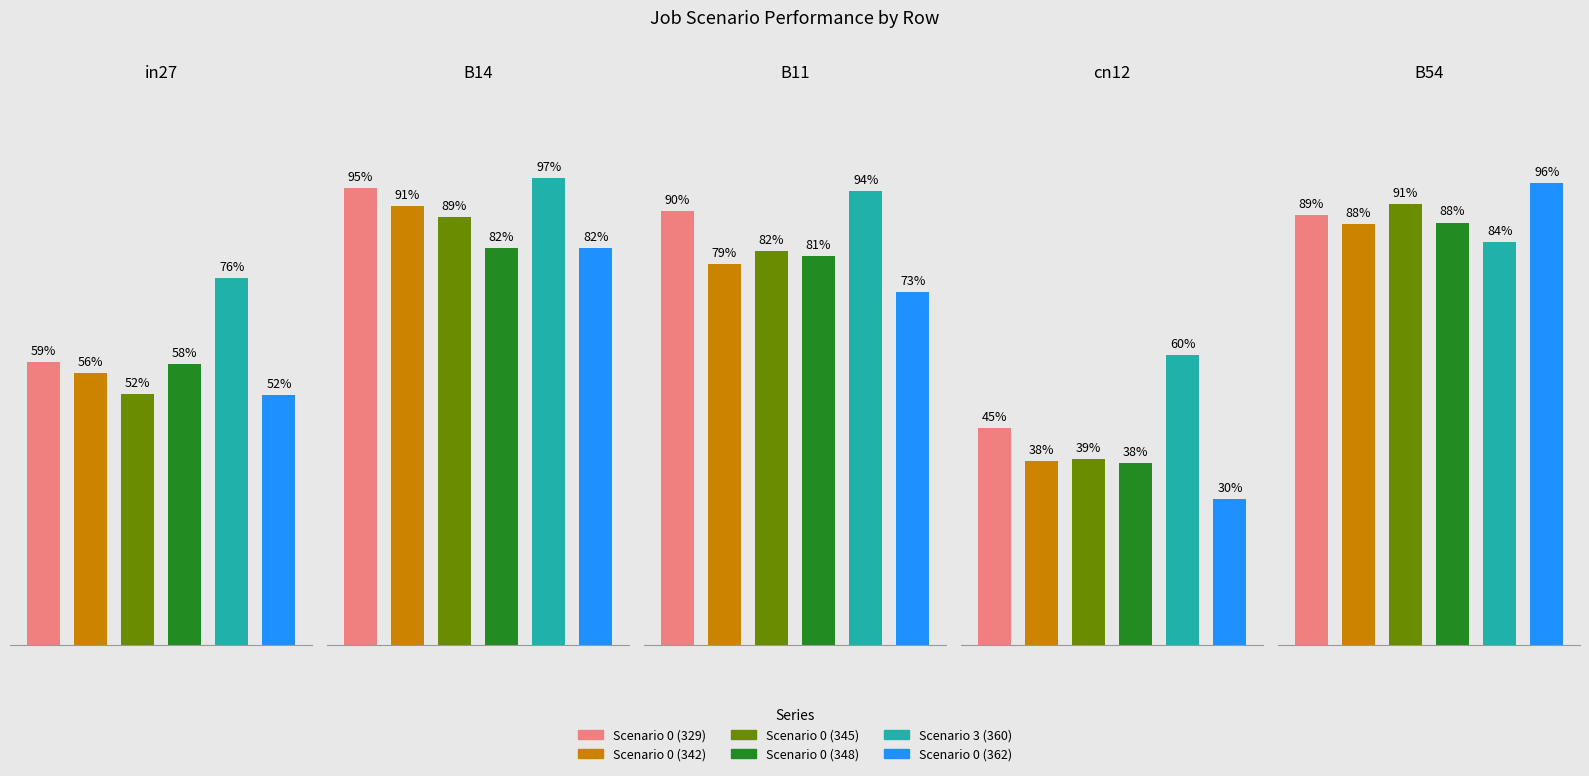

Reading left to right, extract all data points from this chart.

job175_scenario0_329: 0.6	0.9	0.9	0.5	0.9
job184_scenario0_342: 0.6	0.9	0.8	0.4	0.9
job186_scenario0_345: 0.5	0.9	0.8	0.4	0.9
job189_scenario0_348: 0.6	0.8	0.8	0.4	0.9
job195_scenario3_360: 0.8	1.0	0.9	0.6	0.8
job197_scenario0_362: 0.5	0.8	0.7	0.3	1.0